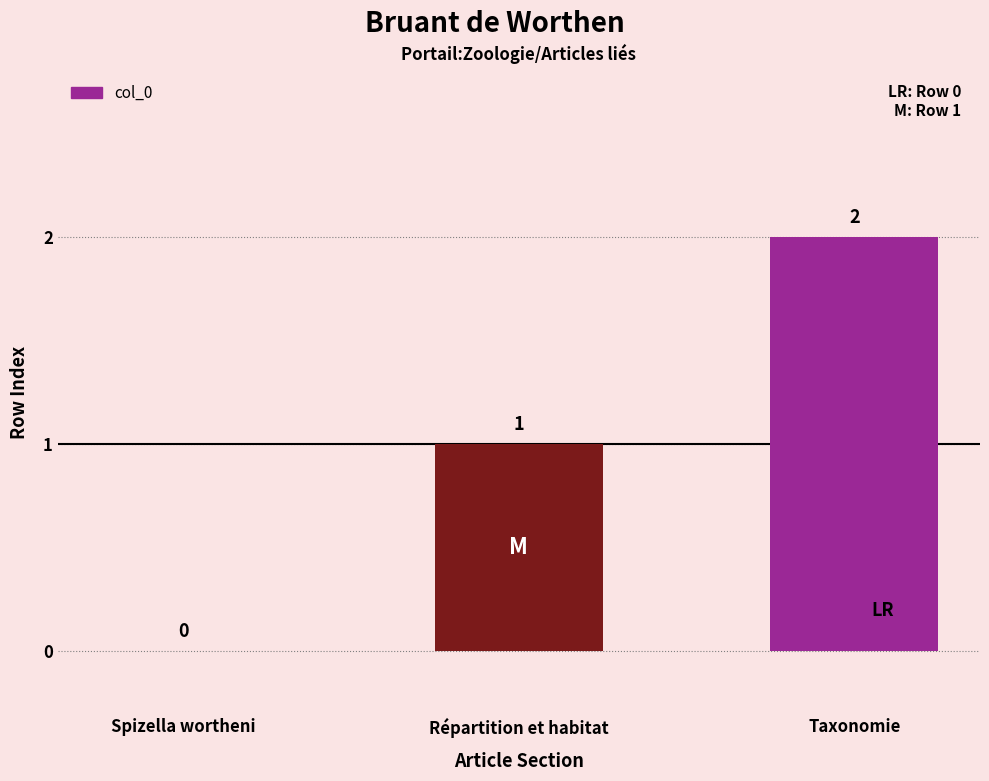

Between Taxonomie and Répartition et habitat, which is larger?

Taxonomie